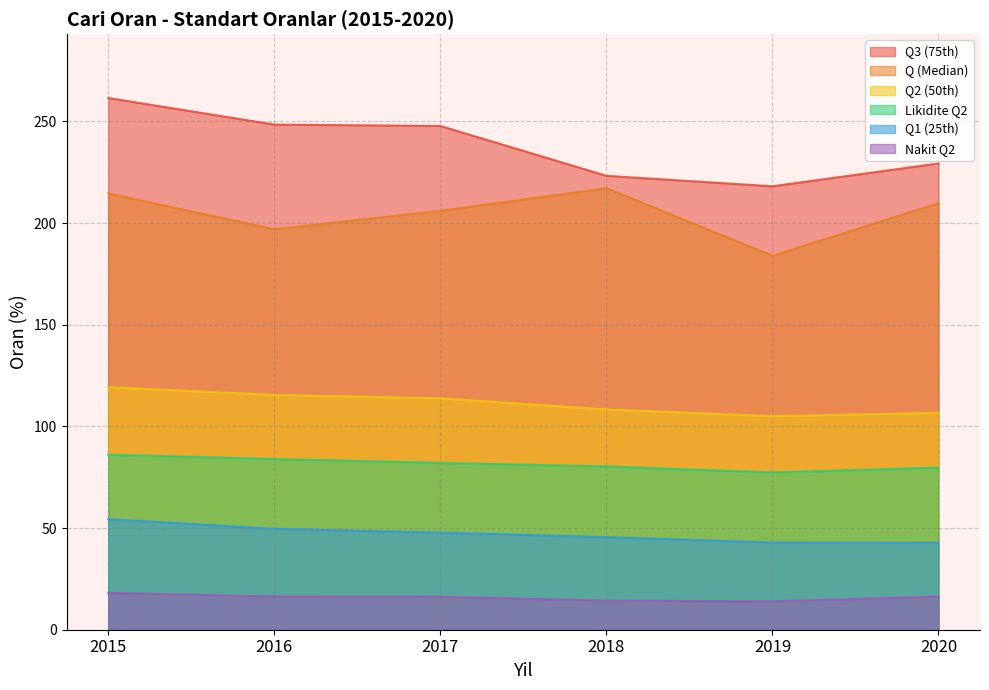

Is the value of Q3 (75th) at 2020 greater than the value of Q1 (25th) at 2020?

Yes